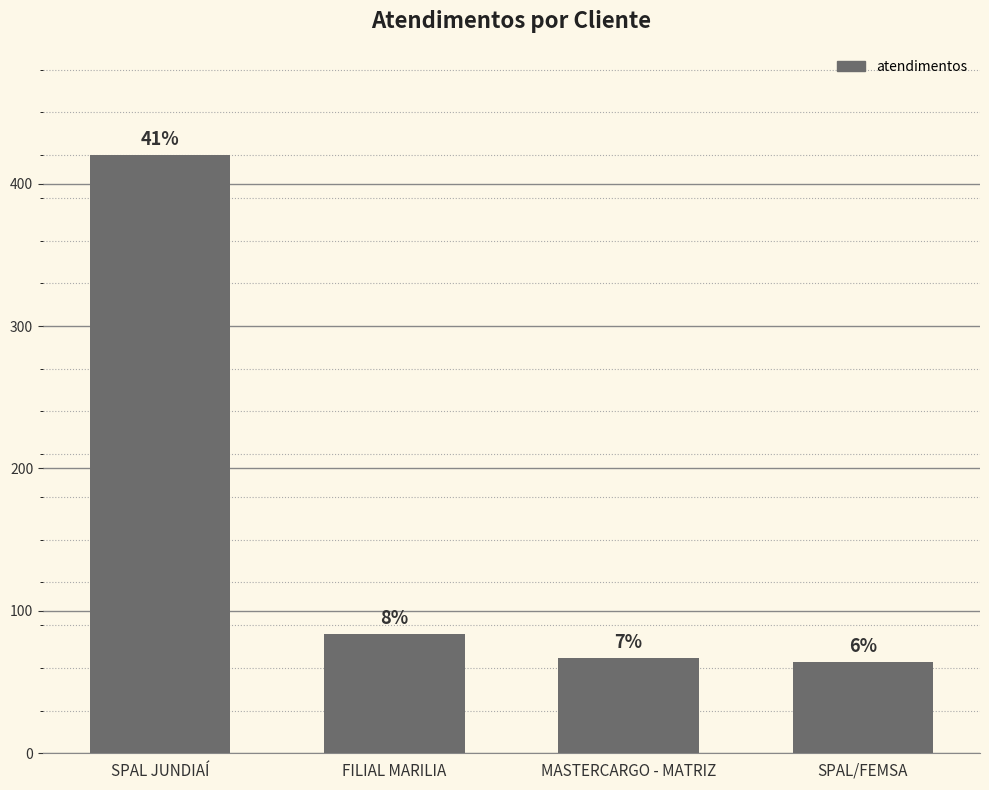

Are the bars horizontal?

No